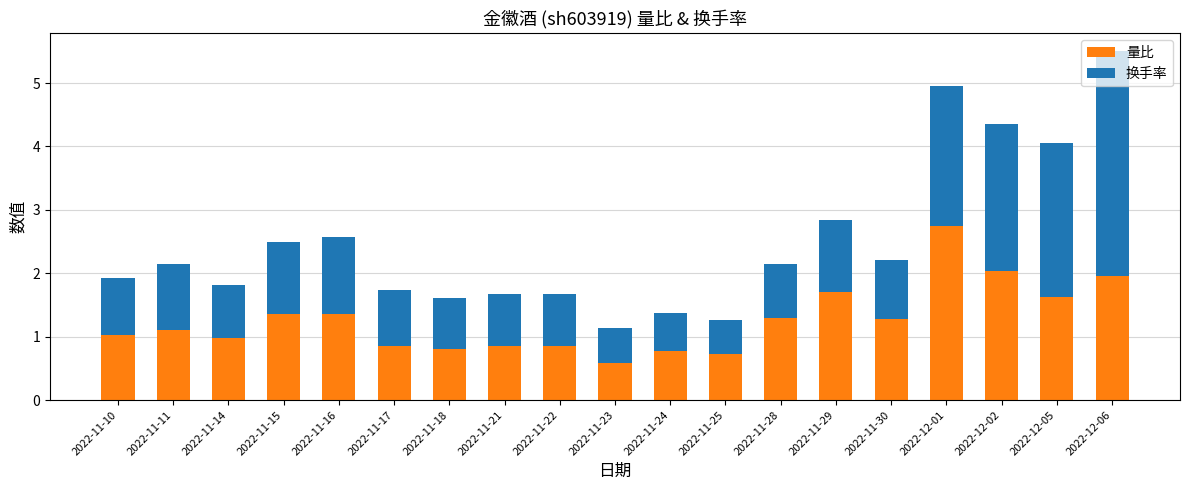

The value of 量比 at 2022-11-14 is 1.0. True or false?

True